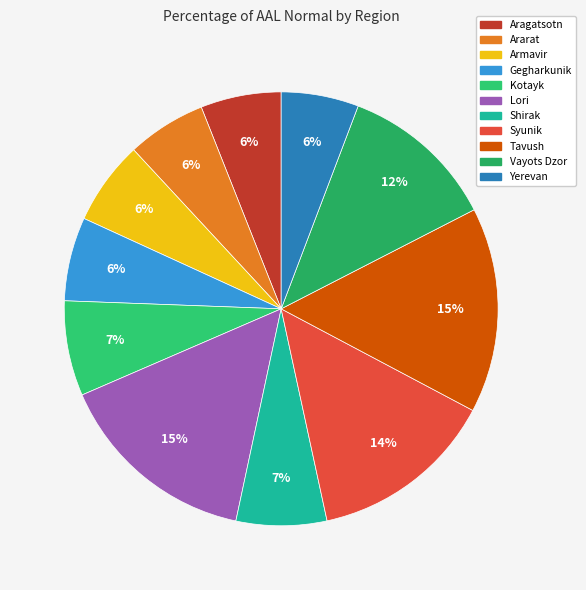

Count the number of slices in the pie.

11